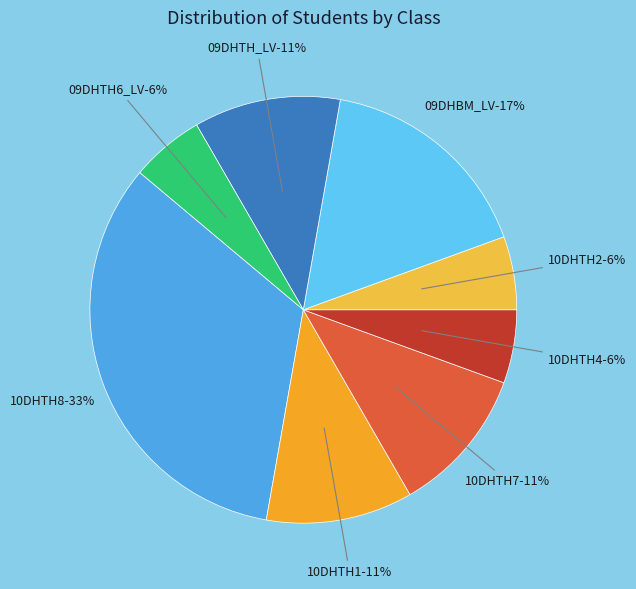

True or false: 09DHTH6_LV accounts for 18% of the total.

False